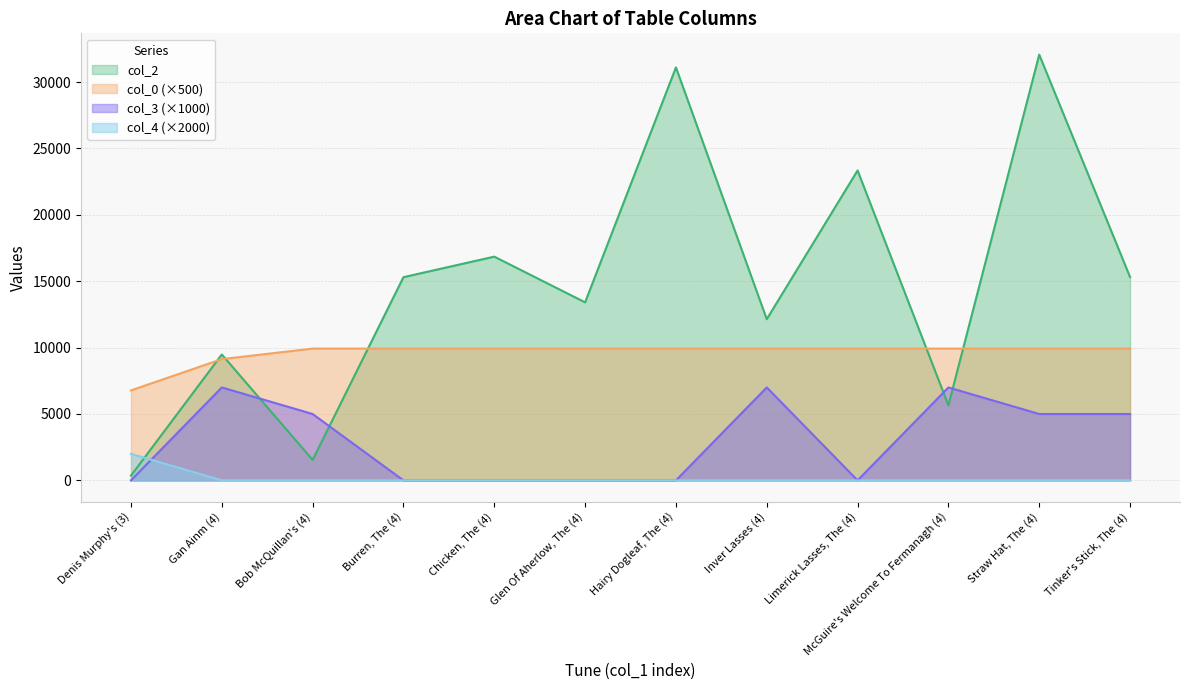

What is the average value of the col_0 series?

9597.4